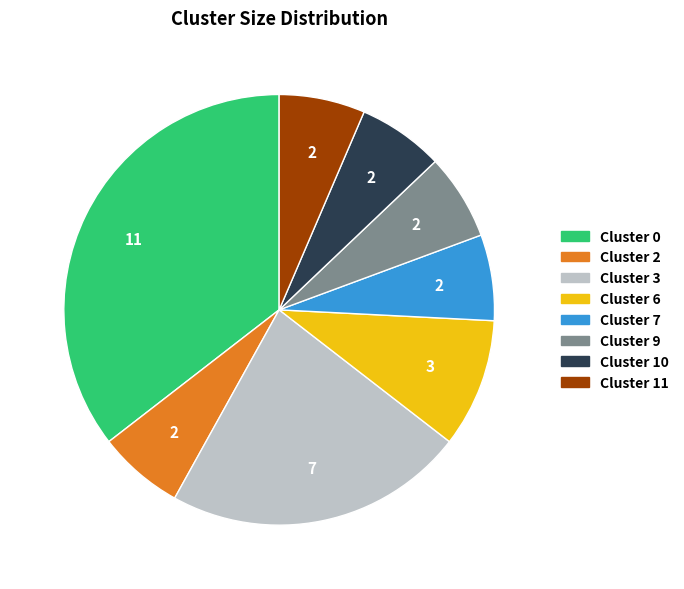

Do Cluster 11 and Cluster 3 together represent more than half of the pie?

No